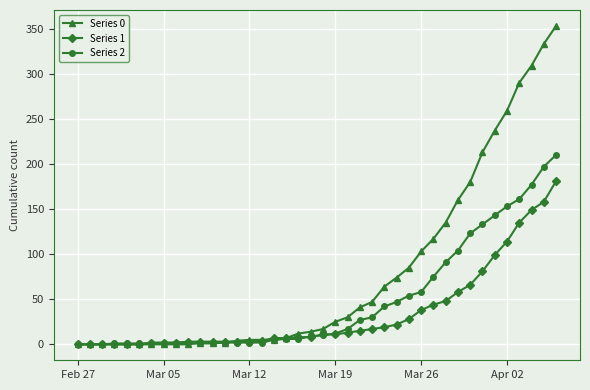

Rank the series by their average value, from highest to lowest.

Series 0, Series 2, Series 1